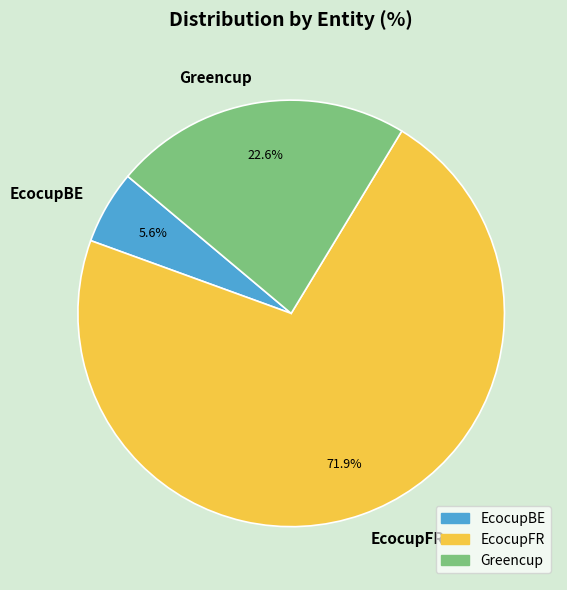

How many segments does this pie chart have?

3